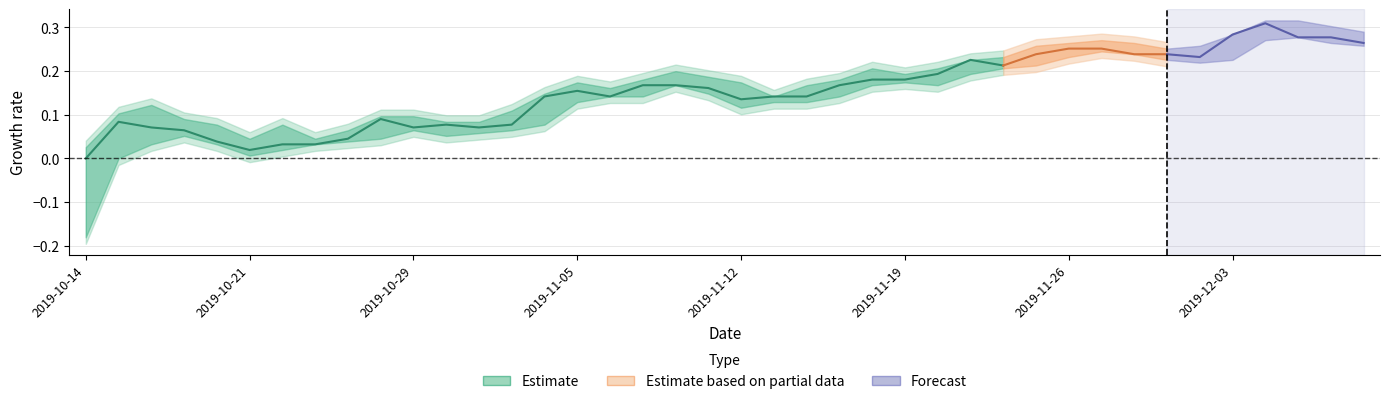

At which category does high reach its first local valley?

5